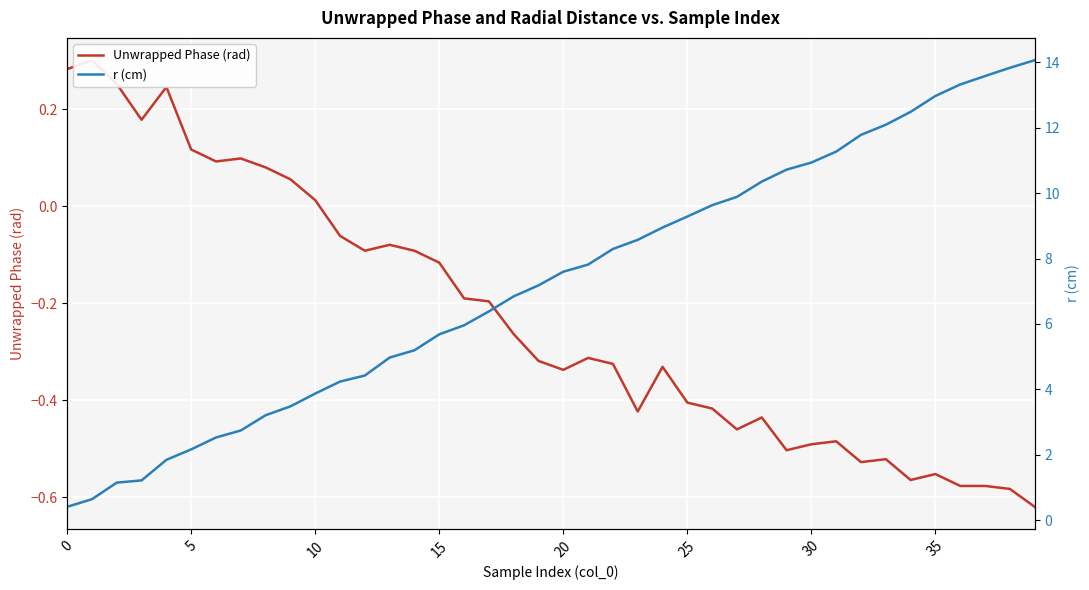

What is the maximum value shown in the chart?

14.1